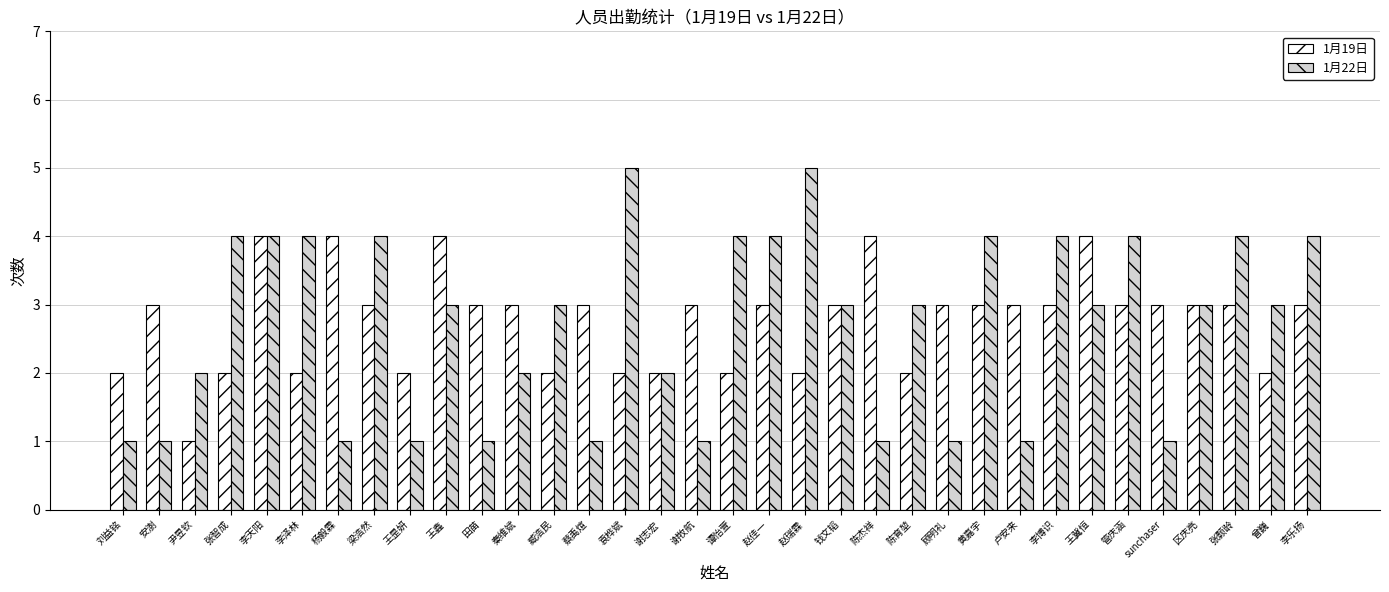

Reading right to left, list all the values displayed in this chart.

1月19日: 李乐扬=3	曾巍=2	张颢龄=3	区庆亮=3	sunchaser=3	管庆涵=3	王冀恒=4	李博识=3	卢安来=3	黄嘉宇=3	顾明礼=3	陈育堃=2	陈杰祥=4	钱文韬=3	赵瑞霖=2	赵佳一=3	谭怡萱=2	谢牧航=3	谢志宏=2	袁桦斌=2	蔡禹煊=3	臧浩民=2	秦维斌=3	田苗=3	王鑫=4	王昰妍=2	梁浩然=3	杨毅霖=4	李泽林=2	李天阳=4	张智成=2	尹昱钦=1	安澍=3	刘益铭=2
1月22日: 李乐扬=4	曾巍=3	张颢龄=4	区庆亮=3	sunchaser=1	管庆涵=4	王冀恒=3	李博识=4	卢安来=1	黄嘉宇=4	顾明礼=1	陈育堃=3	陈杰祥=1	钱文韬=3	赵瑞霖=5	赵佳一=4	谭怡萱=4	谢牧航=1	谢志宏=2	袁桦斌=5	蔡禹煊=1	臧浩民=3	秦维斌=2	田苗=1	王鑫=3	王昰妍=1	梁浩然=4	杨毅霖=1	李泽林=4	李天阳=4	张智成=4	尹昱钦=2	安澍=1	刘益铭=1